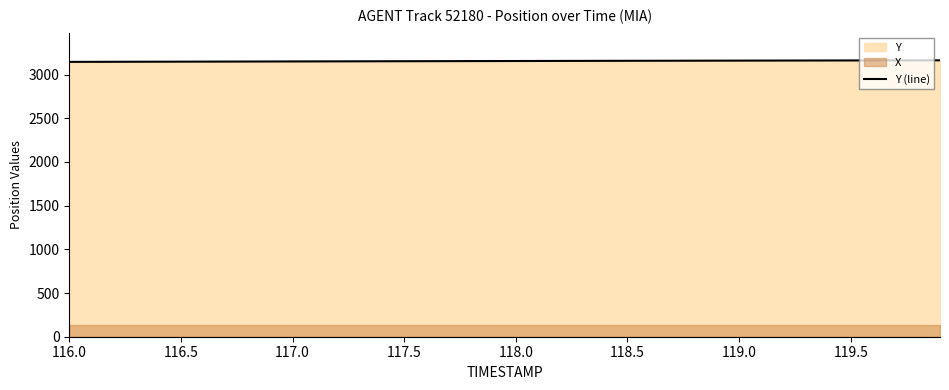

Reading left to right, extract all data points from this chart.

3145.6	3146.1	3146.6	3147.1	3147.6	3148.1	3148.6	3149.1	3149.6	3150.1	3150.6	3151.1	3151.6	3152.1	3152.6	3153.1	3153.6	3154.1	3154.6	3155.1	3155.6	3156.1	3156.5	3157.0	3157.4	3157.9	3158.3	3158.8	3159.2	3159.6	3160.0	3160.4	3160.8	3161.2	3161.6	3162.0	3162.4	3162.7	3163.1	3163.5